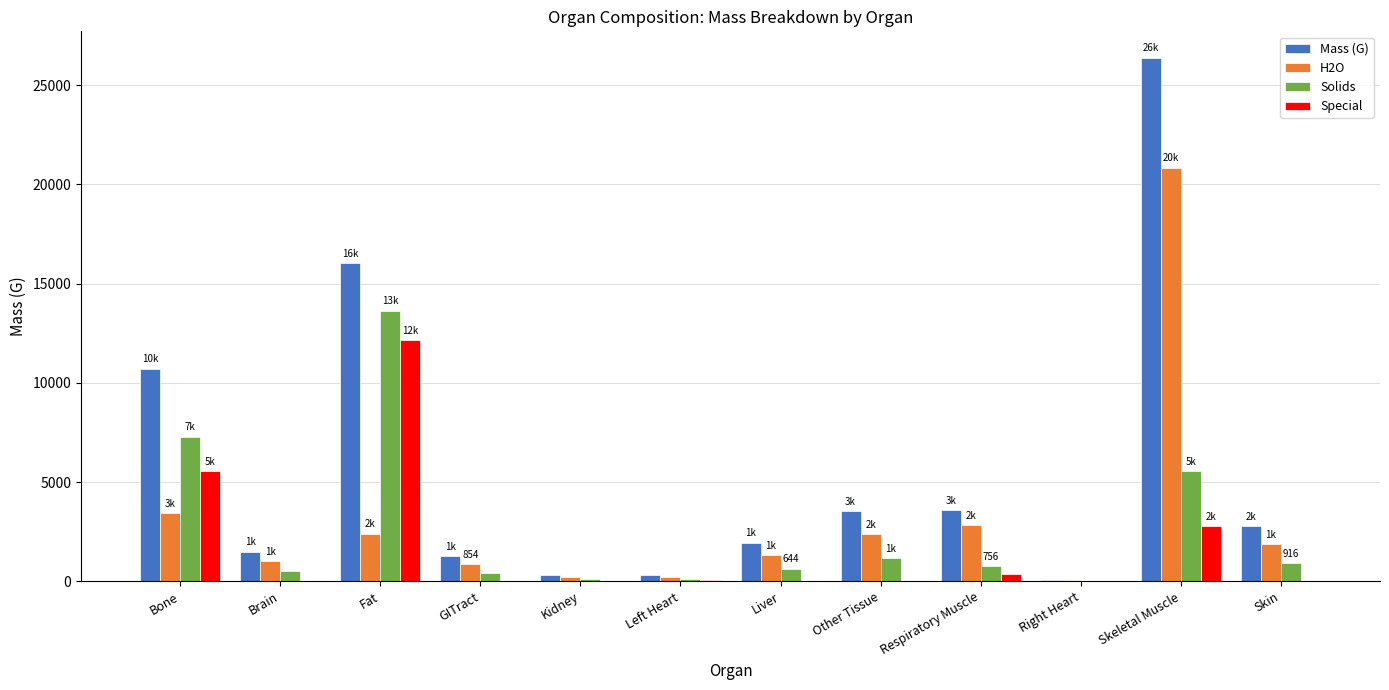

At which category is the sum across all series the highest?

Skeletal Muscle